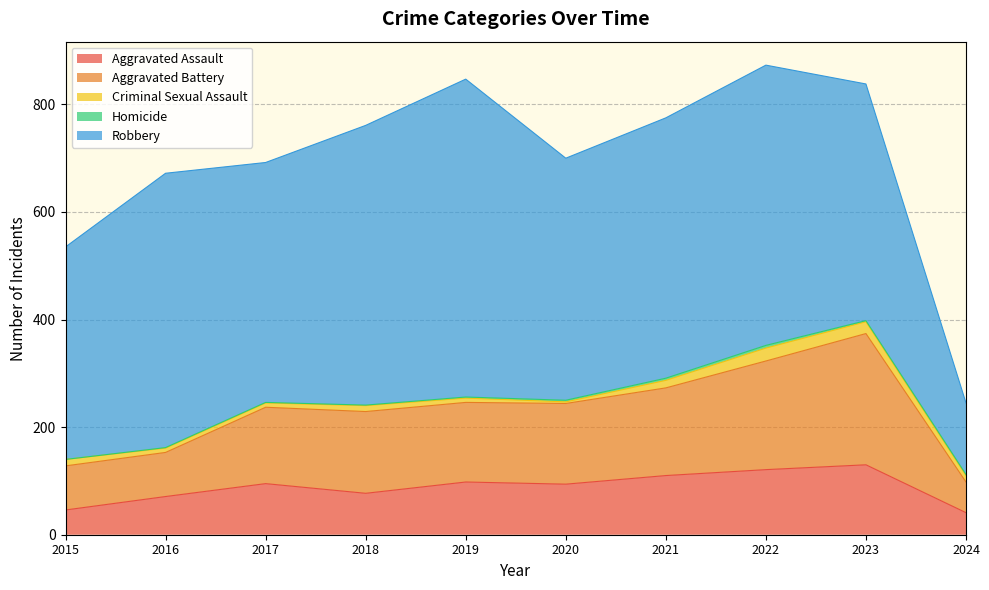

Which series changed the most between 2015 and 2021?

Robbery